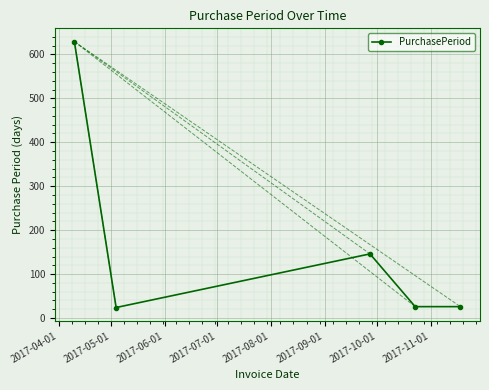

How many interior local peaks (higher than both neighbors) does the data have?

1